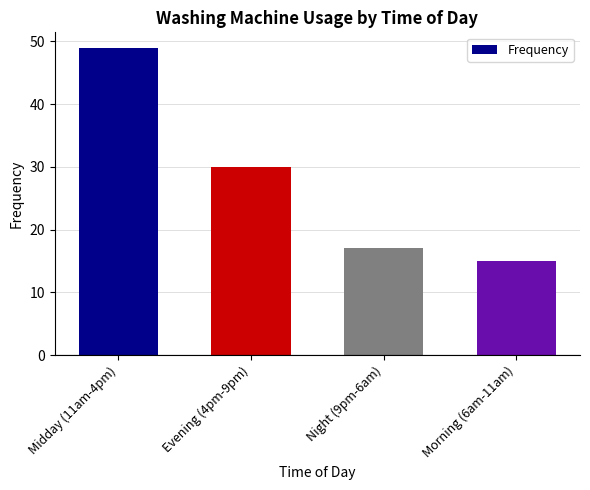

How many data points does each series have?

4